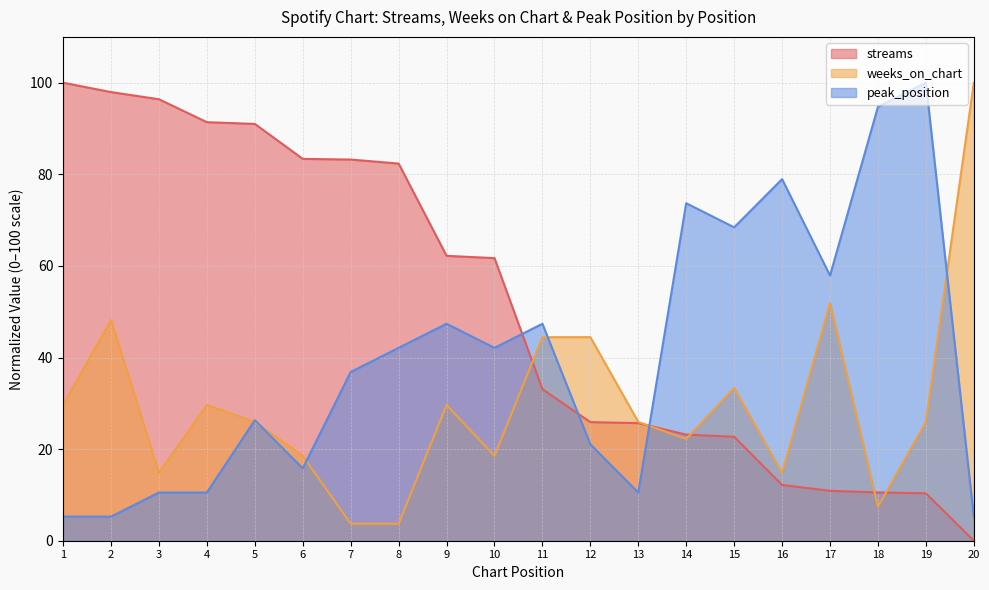

True or false: peak_position has more than 0 points higher than both neighbors.

True